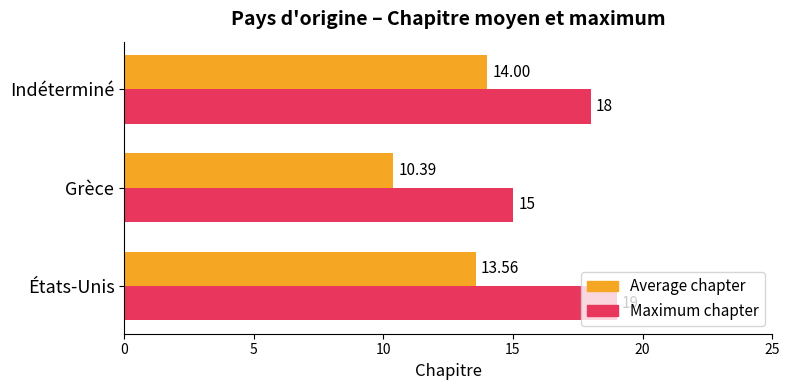

What is the smallest value displayed?

10.4